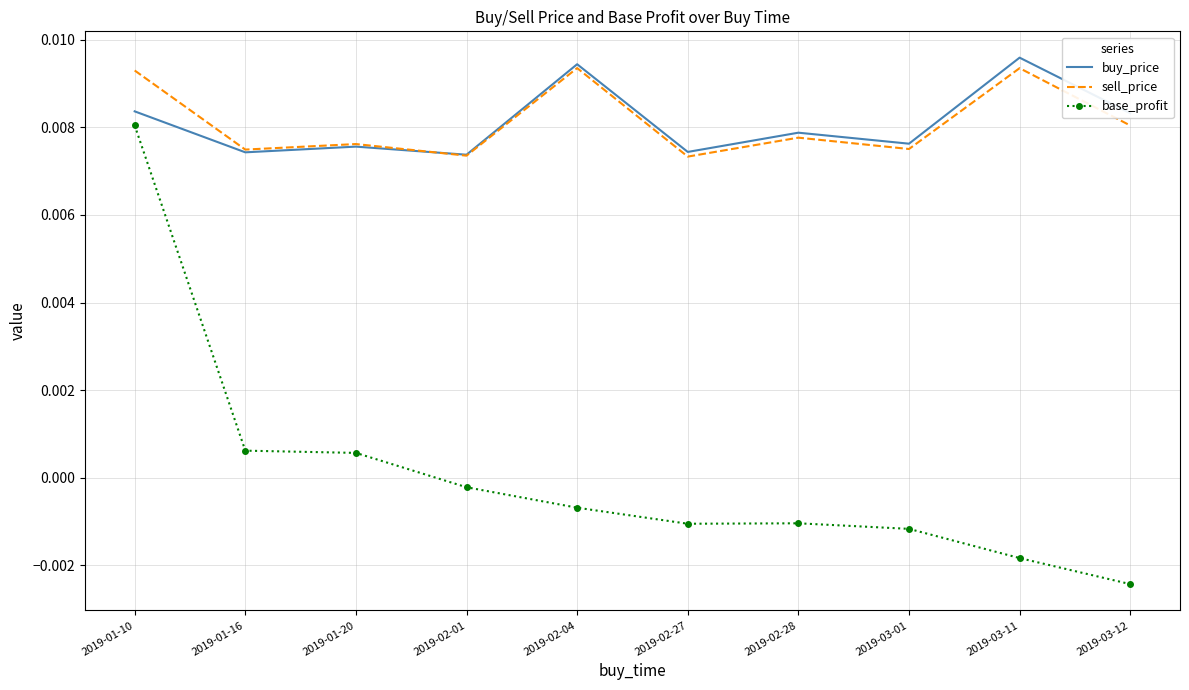

List the series in order of their peak value, lowest first.

base_profit, sell_price, buy_price